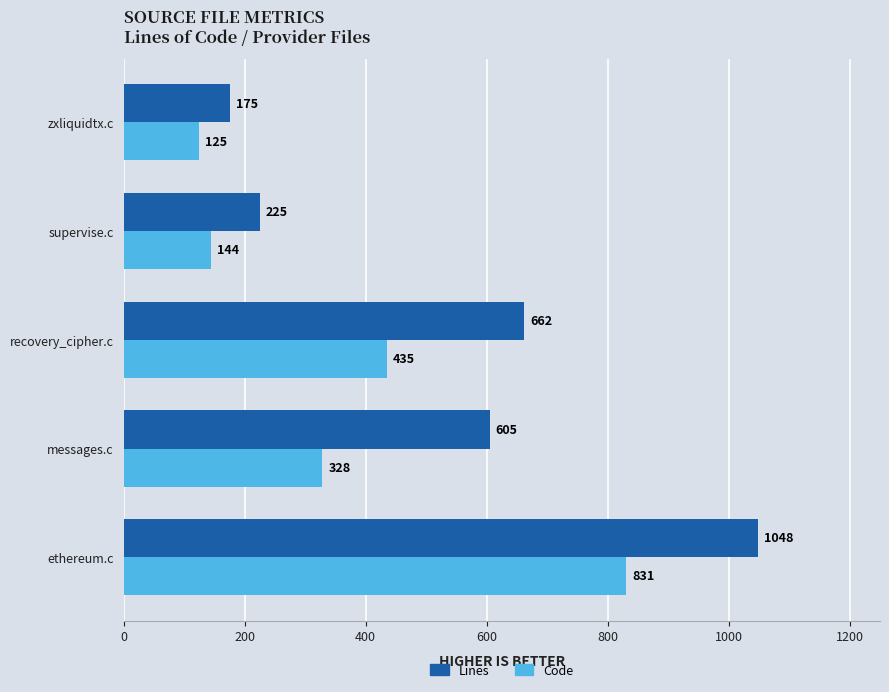

List the labels in order of Code value, smallest first.

zxliquidtx.c, supervise.c, messages.c, recovery_cipher.c, ethereum.c